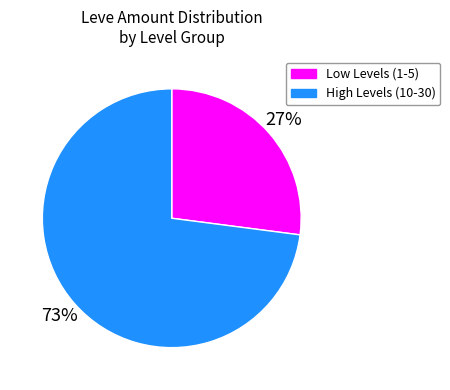

Combined, do High Levels (10-30) and Low Levels (1-5) account for over 50%?

Yes